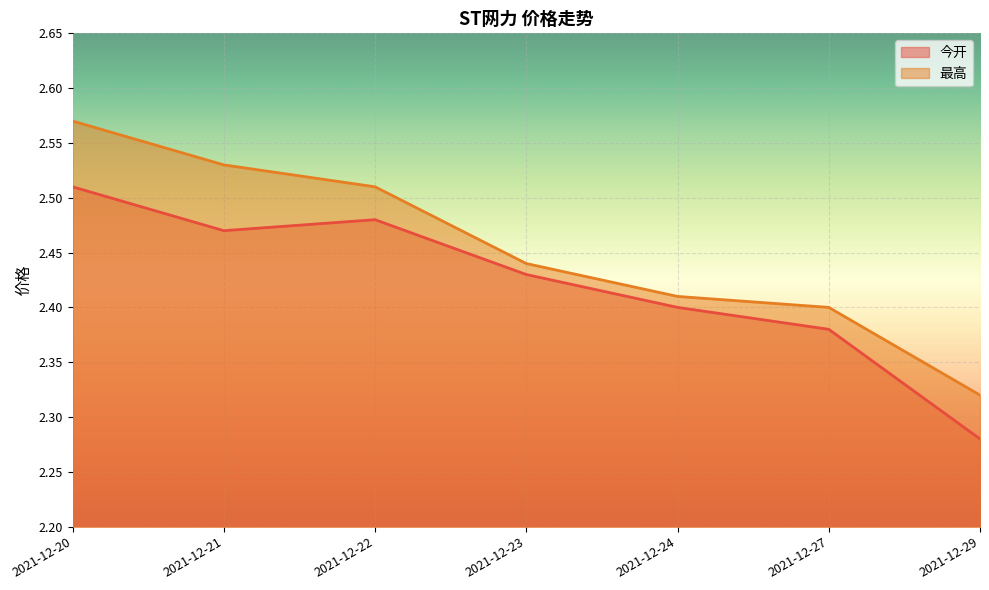

Is the value of 今开 at 2021-12-22 greater than the value of 最高 at 2021-12-20?

No